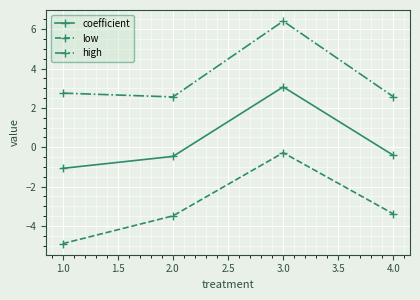

How many data points in coefficient are above 0?

1